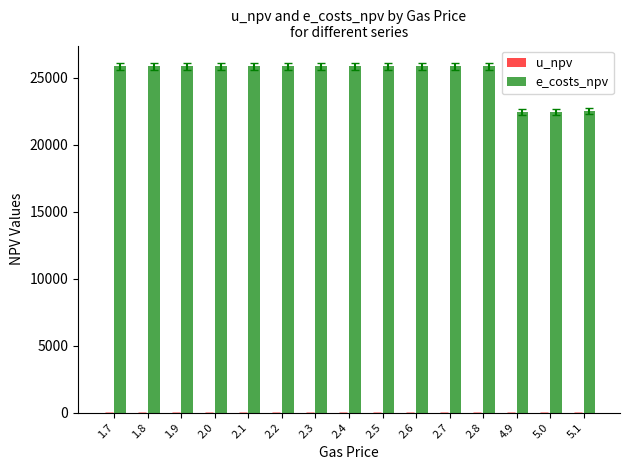

What is the minimum value shown in the chart?

22396